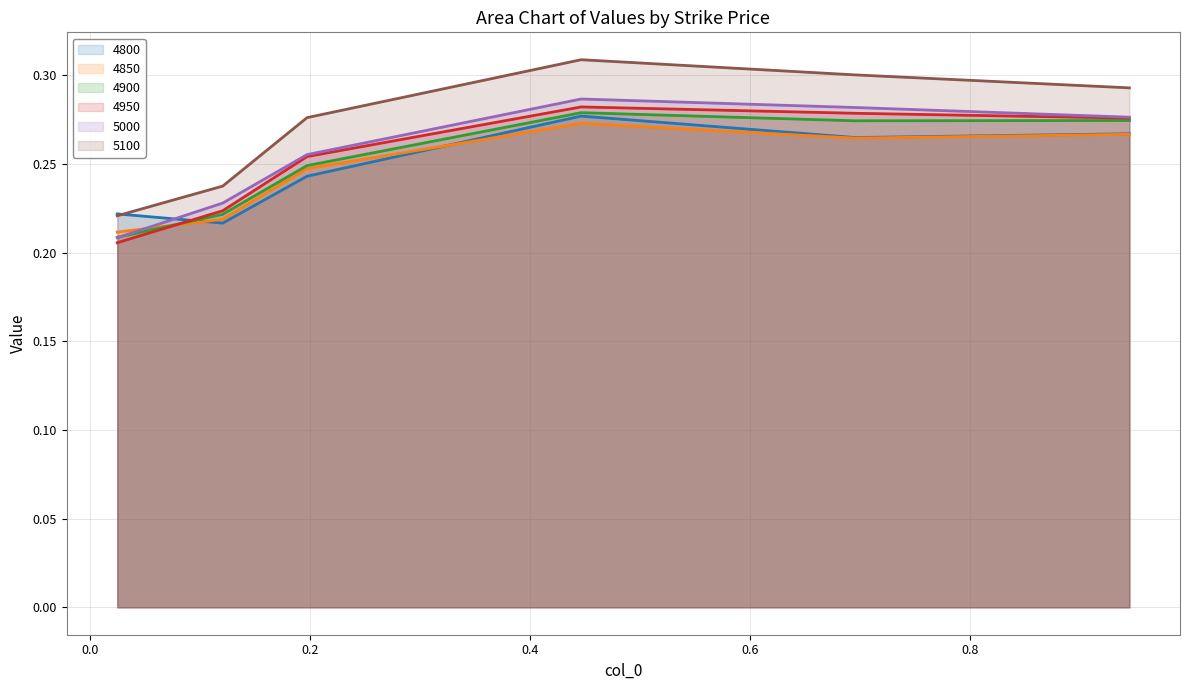

Which series ends up on top after the final intersection of 4900 and 5000?

5000